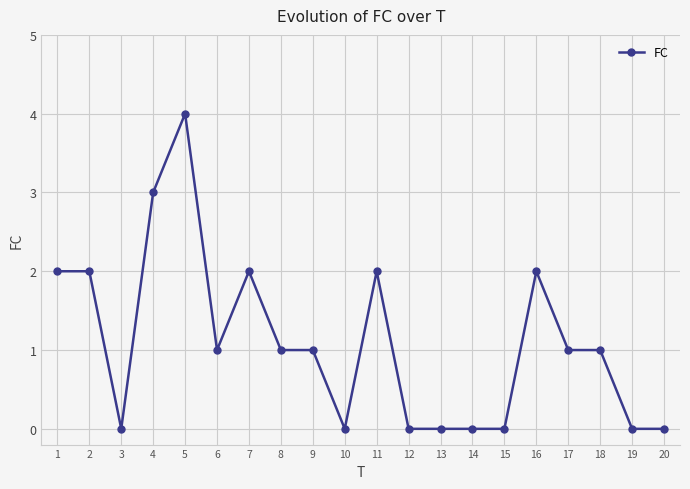

At which label does the data first exceed 1?

1